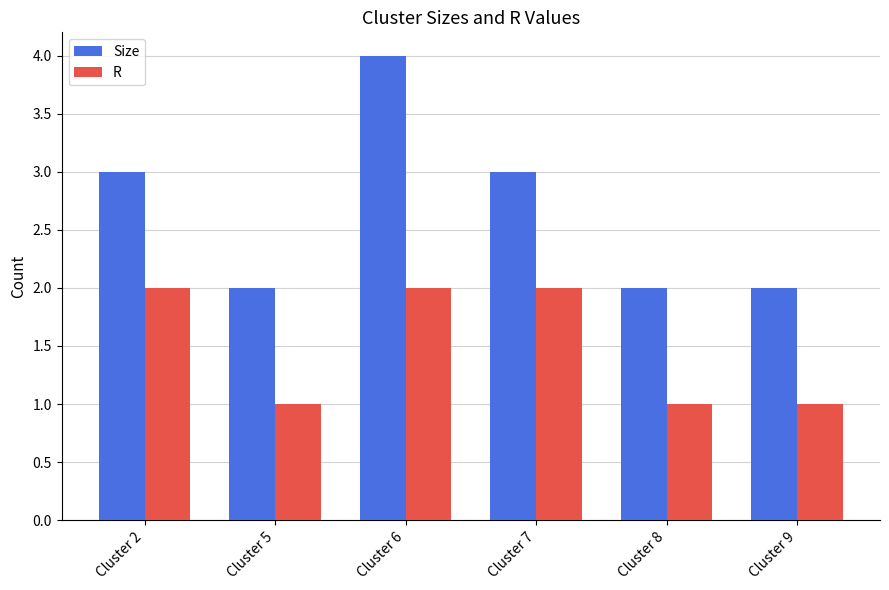

True or false: R has a value of 2 at Cluster 7.

True